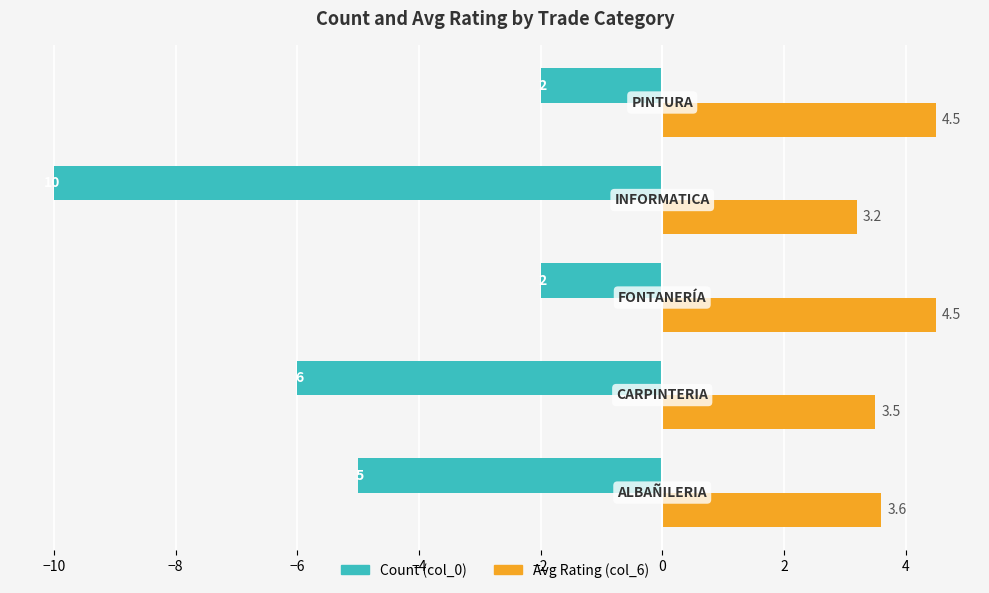

How many Count (col_0) values are between -6 and -2?

4